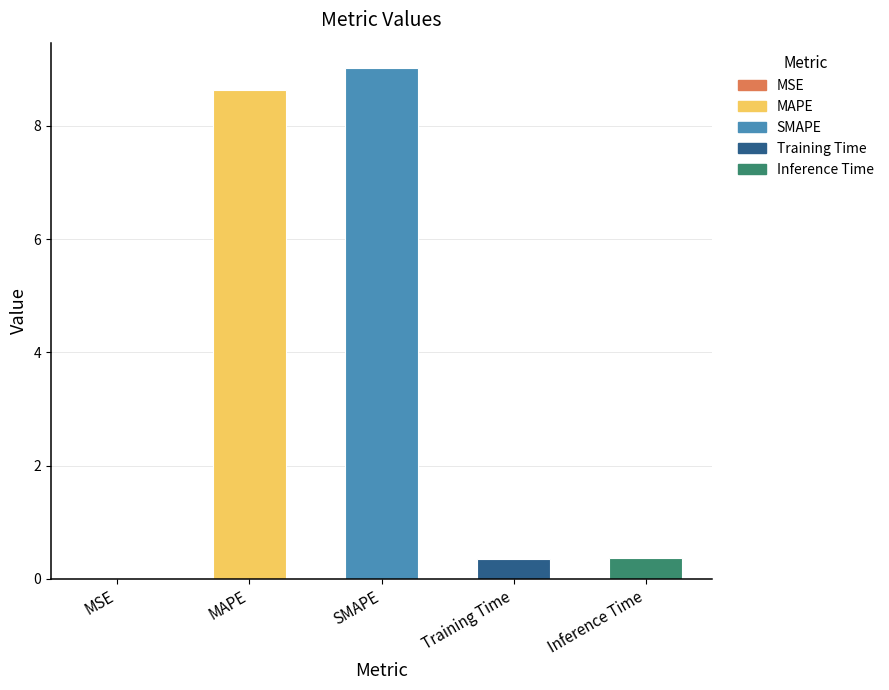

What is the change in value from MAPE to SMAPE?

+0.4